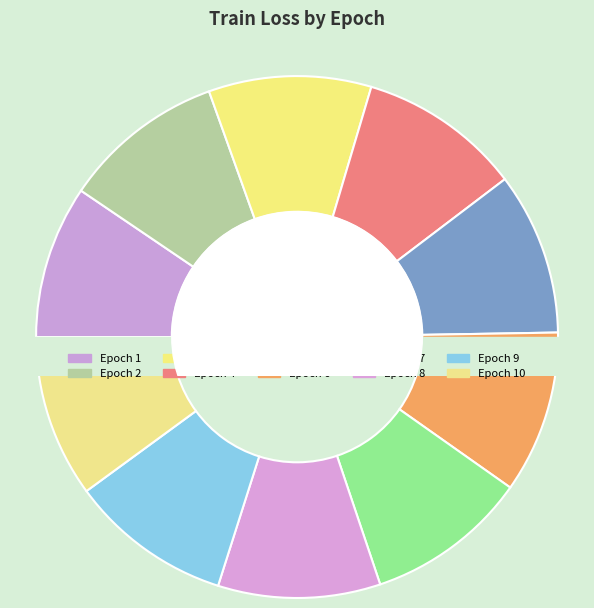

Which slice is the largest?

3